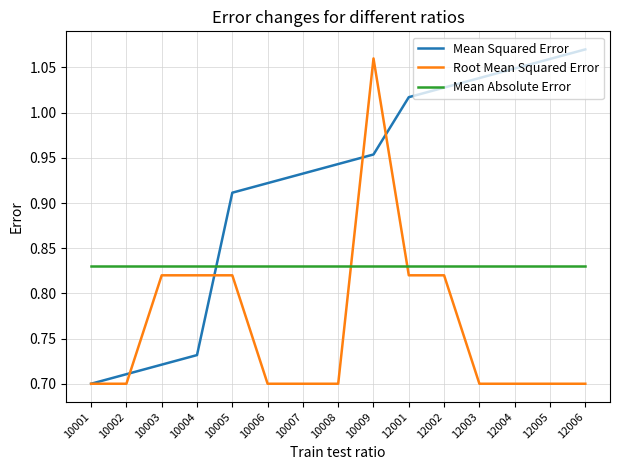

Which series has the widest spread of values?

Mean Squared Error